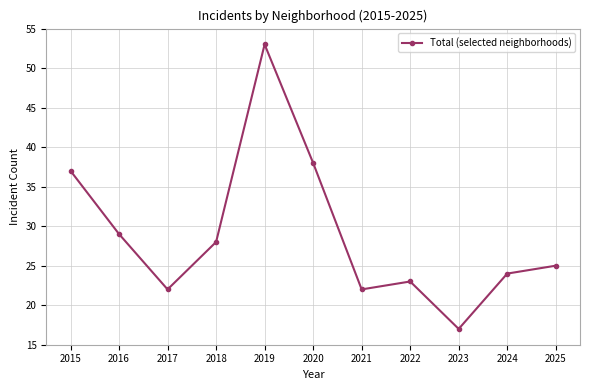

Which category has the highest value across all series?

2019